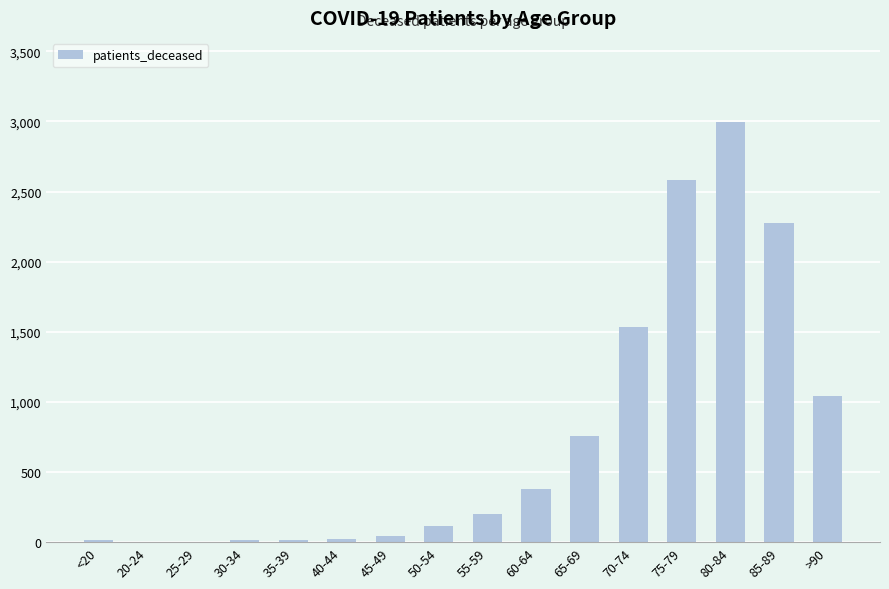

What is the sum of the values at >90 and 50-54?

1155